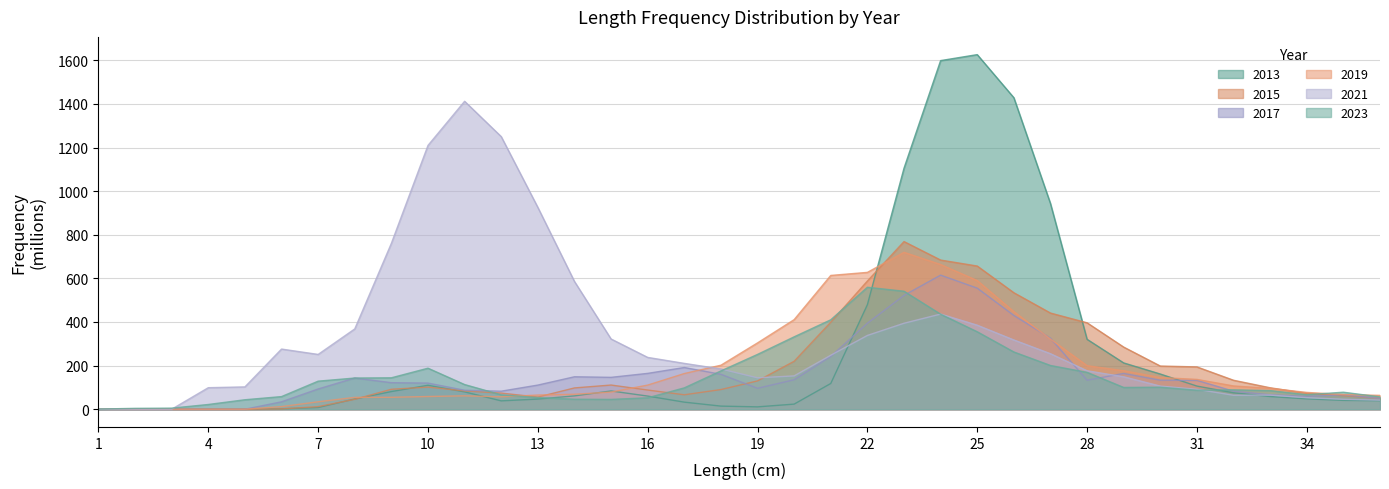

List the series in order of their peak value, highest first.

2013, 2021, 2015, 2019, 2017, 2023